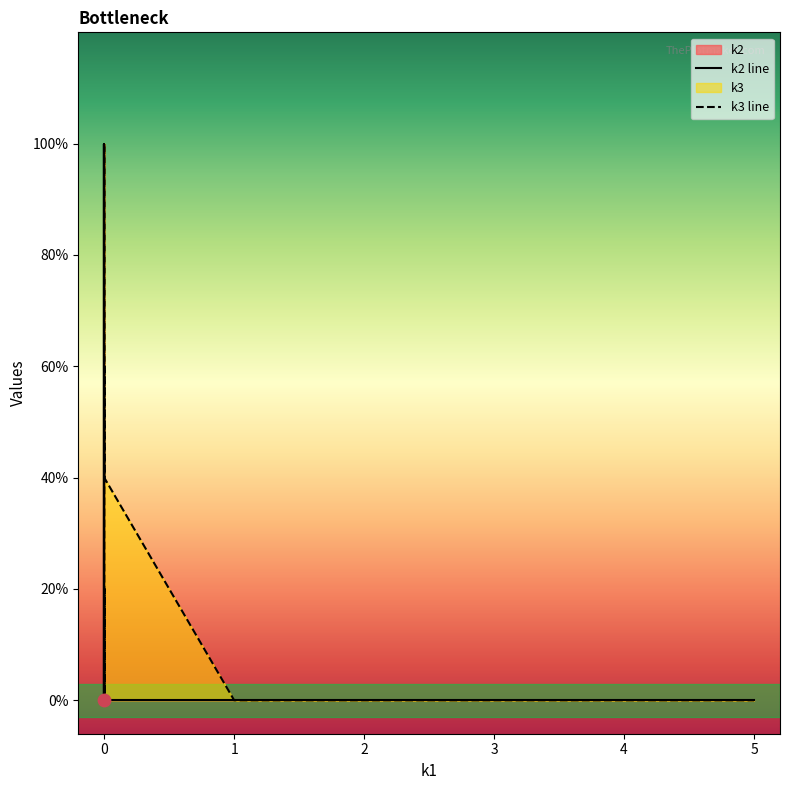

Which series has the widest spread of Y values?

k2 line